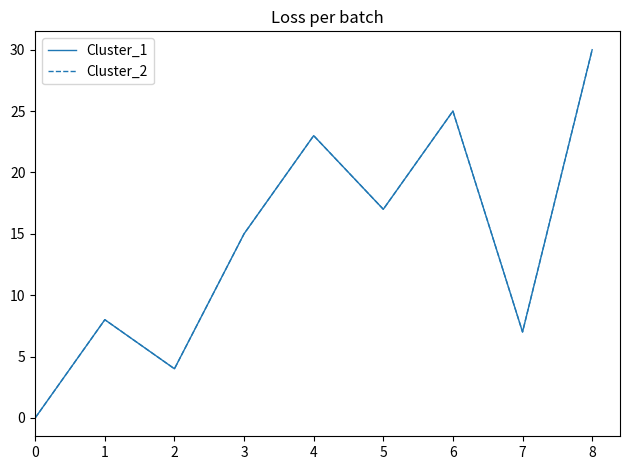

At which label is Cluster_1 closest to 15?

3